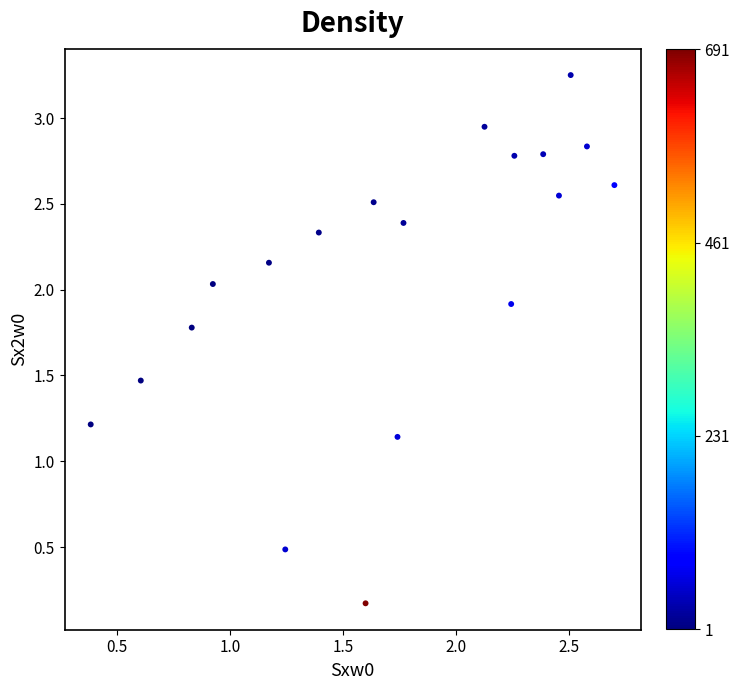

What is the range of X values (max minus min)?

2.3